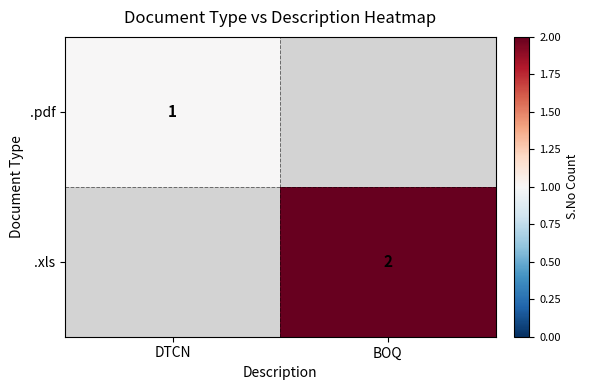

The value of .xls at BOQ is 3. True or false?

False